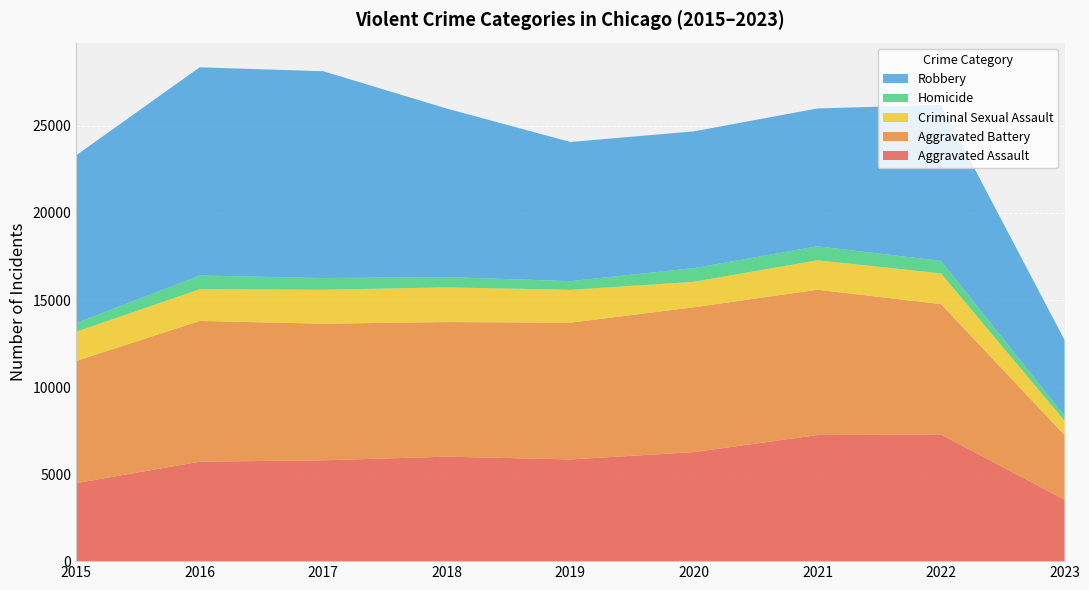

Reading left to right, extract all data points from this chart.

Aggravated Assault: 4480	5712	5793	6001	5841	6263	7243	7277	3526
Aggravated Battery: 7018	8085	7845	7734	7857	8319	8346	7487	3710
Criminal Sexual Assault: 1679	1824	1952	1992	1887	1464	1693	1766	828
Homicide: 496	786	672	589	498	787	804	717	292
Robbery: 9638	11960	11880	9680	7994	7855	7917	8965	4346